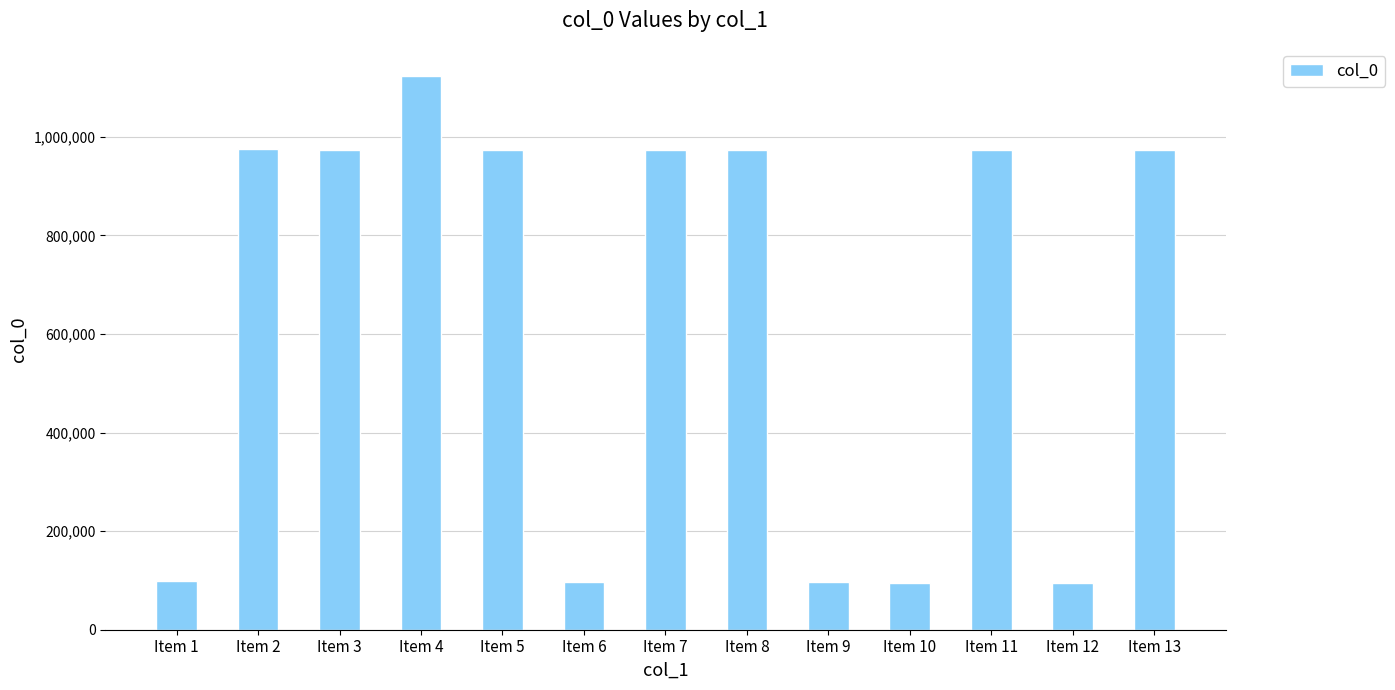

Is it true that the value at Item 8 is 1289472?

False